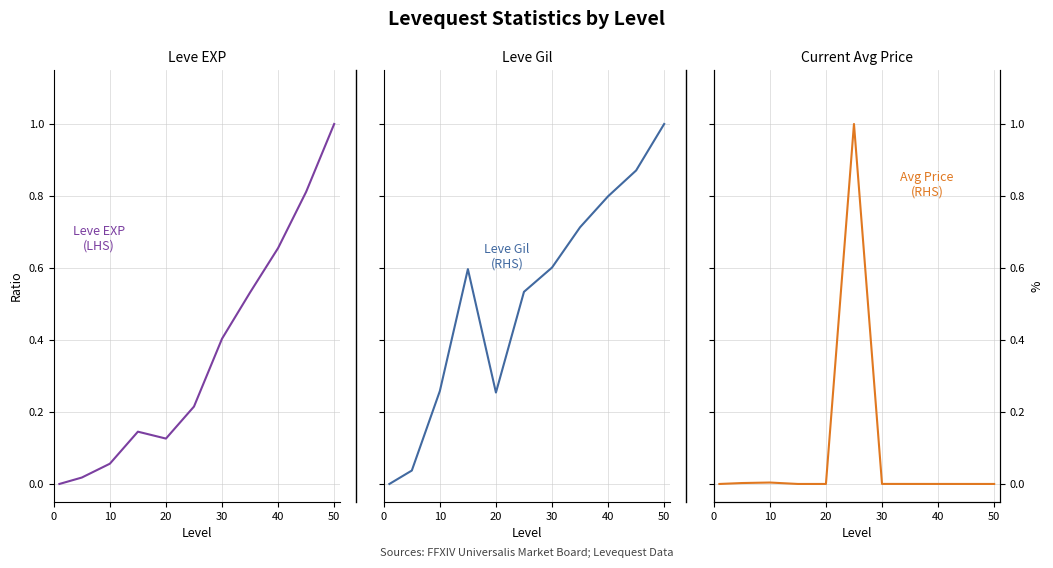

True or false: Leve EXP has more than 0 points higher than both neighbors.

True